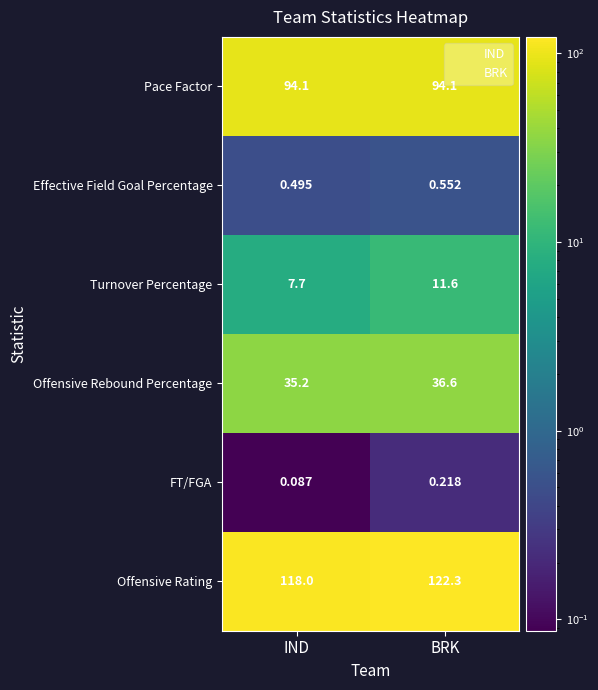

Between IND and BRK, which series saw the biggest shift?

Offensive Rating